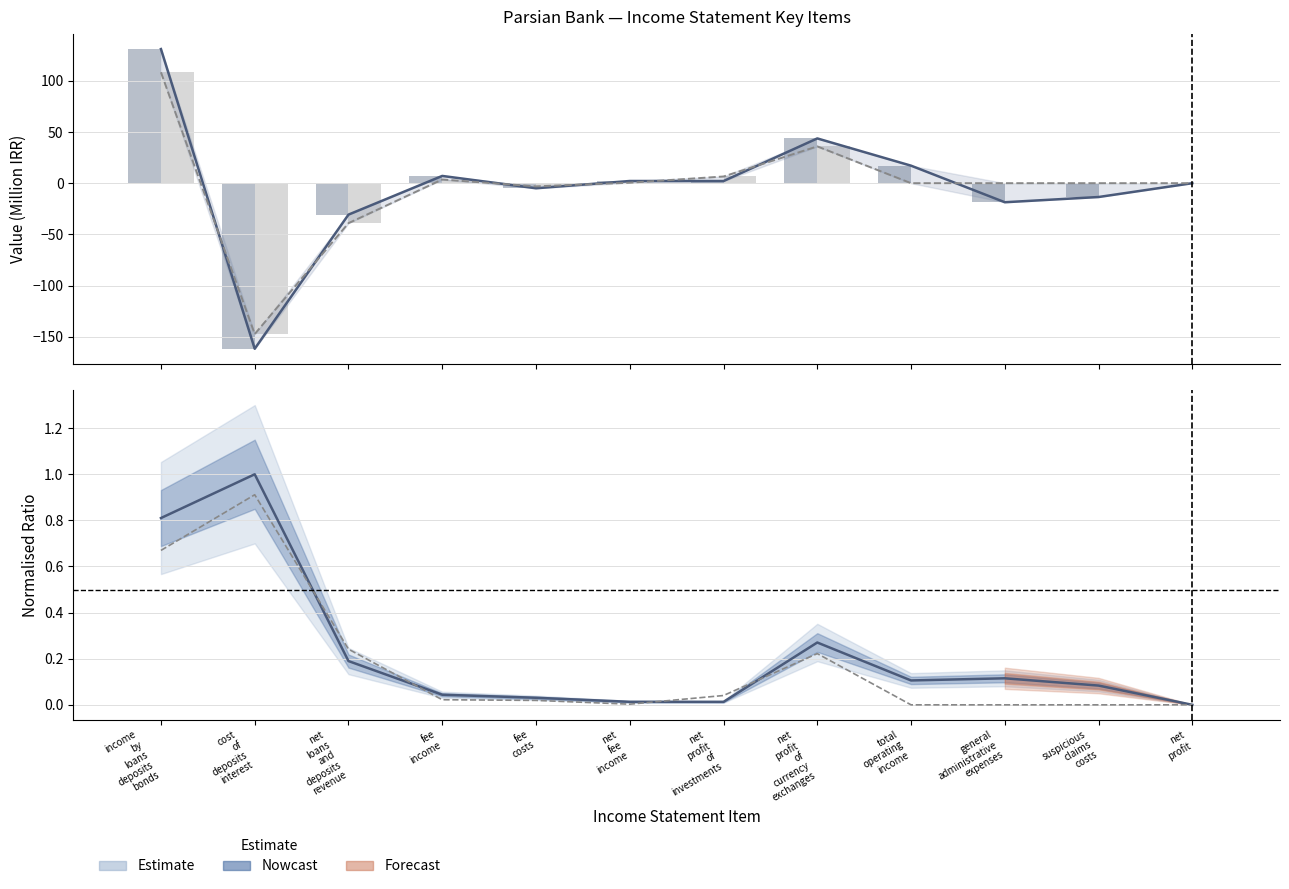

What position from the left is net
profit?

12